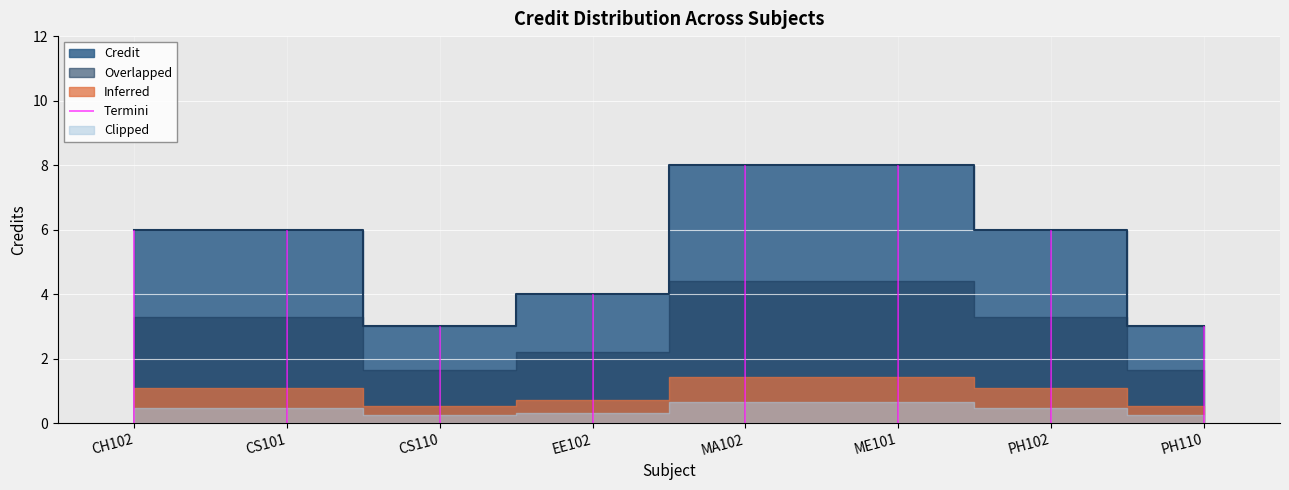

Between CS101 and PH110, which is larger?

CS101